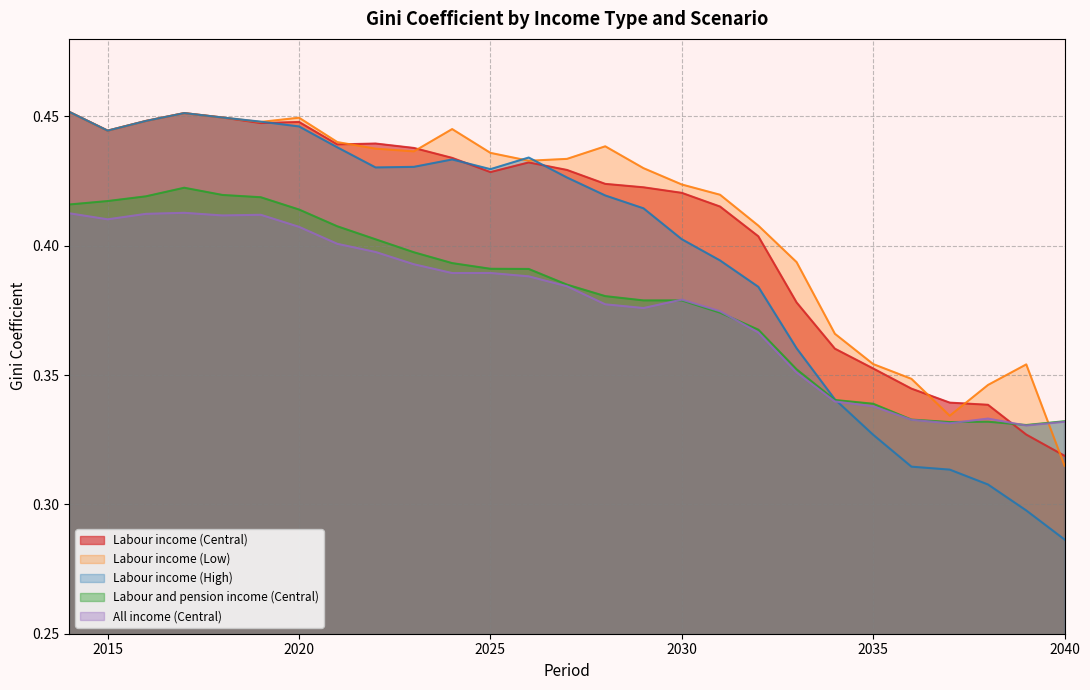

Reading left to right, transcribe all the data shown in this chart.

Labour income (Central): 0.5	0.4	0.4	0.5	0.4	0.4	0.4	0.4	0.4	0.4	0.4	0.4	0.4	0.4	0.4	0.4	0.4	0.4	0.4	0.4	0.4	0.4	0.3	0.3	0.3	0.3	0.3
Labour income (Low): 0.5	0.4	0.4	0.5	0.4	0.4	0.4	0.4	0.4	0.4	0.4	0.4	0.4	0.4	0.4	0.4	0.4	0.4	0.4	0.4	0.4	0.4	0.3	0.3	0.3	0.4	0.3
Labour income (High): 0.5	0.4	0.4	0.5	0.4	0.4	0.4	0.4	0.4	0.4	0.4	0.4	0.4	0.4	0.4	0.4	0.4	0.4	0.4	0.4	0.3	0.3	0.3	0.3	0.3	0.3	0.3
Labour and pension income (Central): 0.4	0.4	0.4	0.4	0.4	0.4	0.4	0.4	0.4	0.4	0.4	0.4	0.4	0.4	0.4	0.4	0.4	0.4	0.4	0.4	0.3	0.3	0.3	0.3	0.3	0.3	0.3
All income (Central): 0.4	0.4	0.4	0.4	0.4	0.4	0.4	0.4	0.4	0.4	0.4	0.4	0.4	0.4	0.4	0.4	0.4	0.4	0.4	0.4	0.3	0.3	0.3	0.3	0.3	0.3	0.3